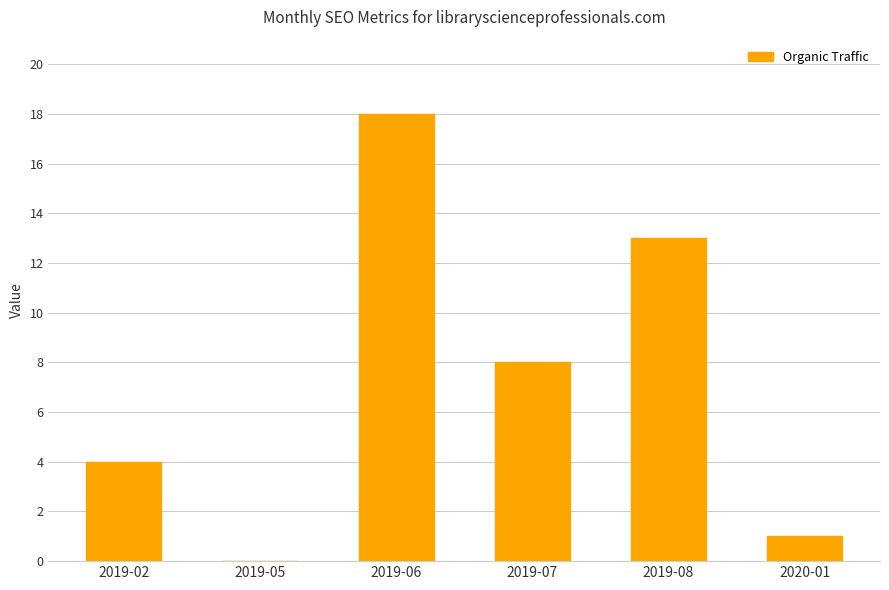

What value does the data have at 2019-06?

18